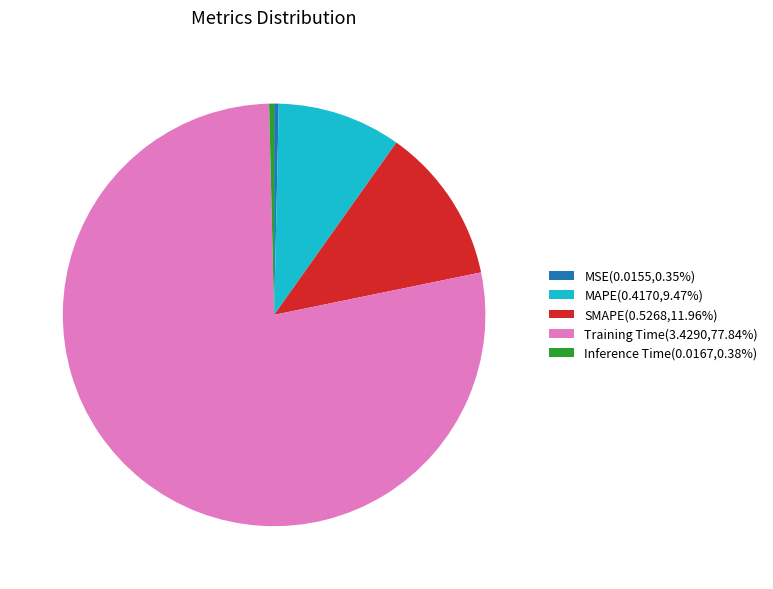

Does Training Time represent more than half of the total?

Yes